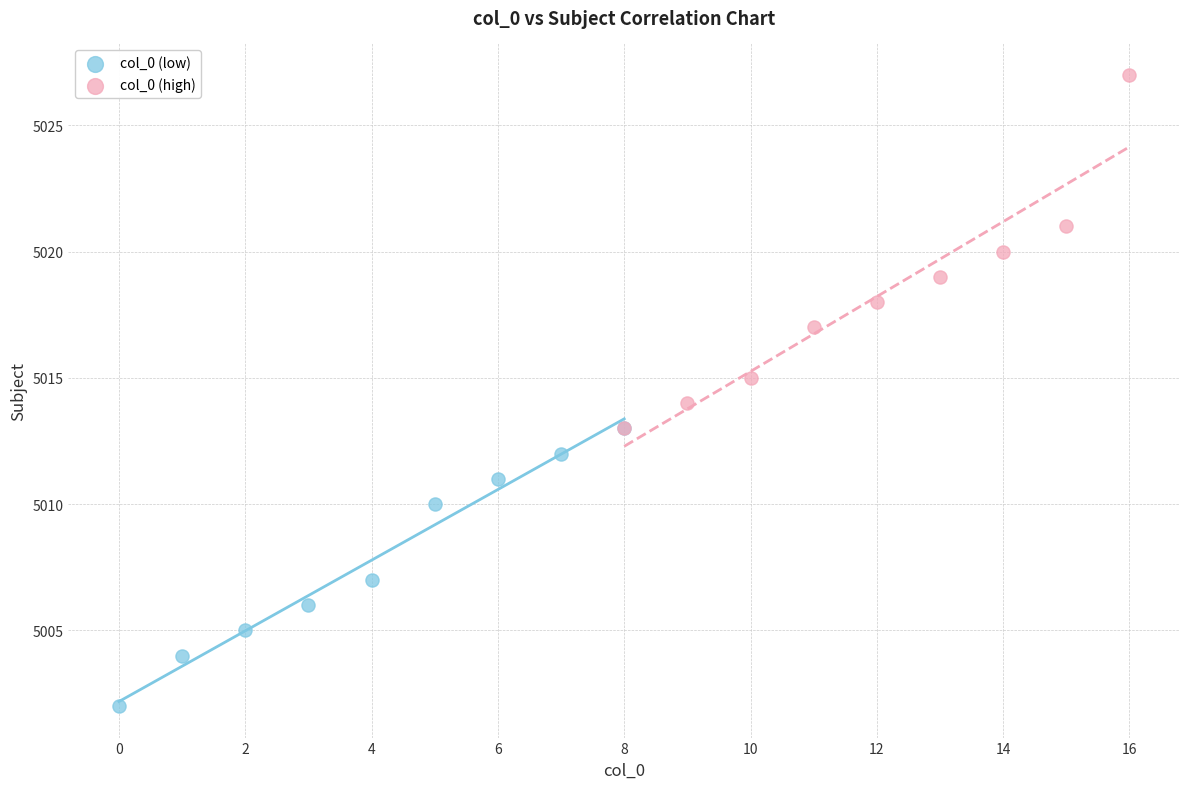

Which series reaches the minimum Y coordinate?

col_0 (low)